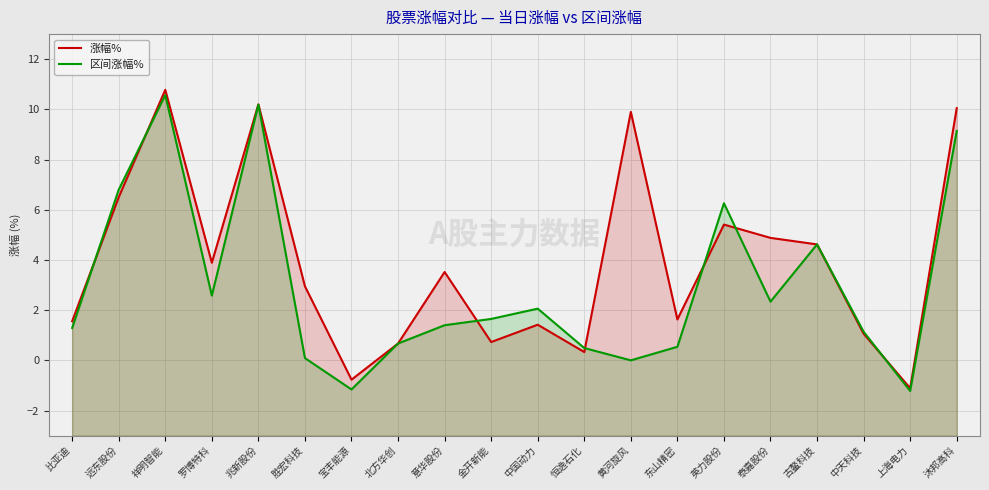

What is the sum of the 区间涨幅% values at 古鳌科技 and 黄河旋风?

4.6